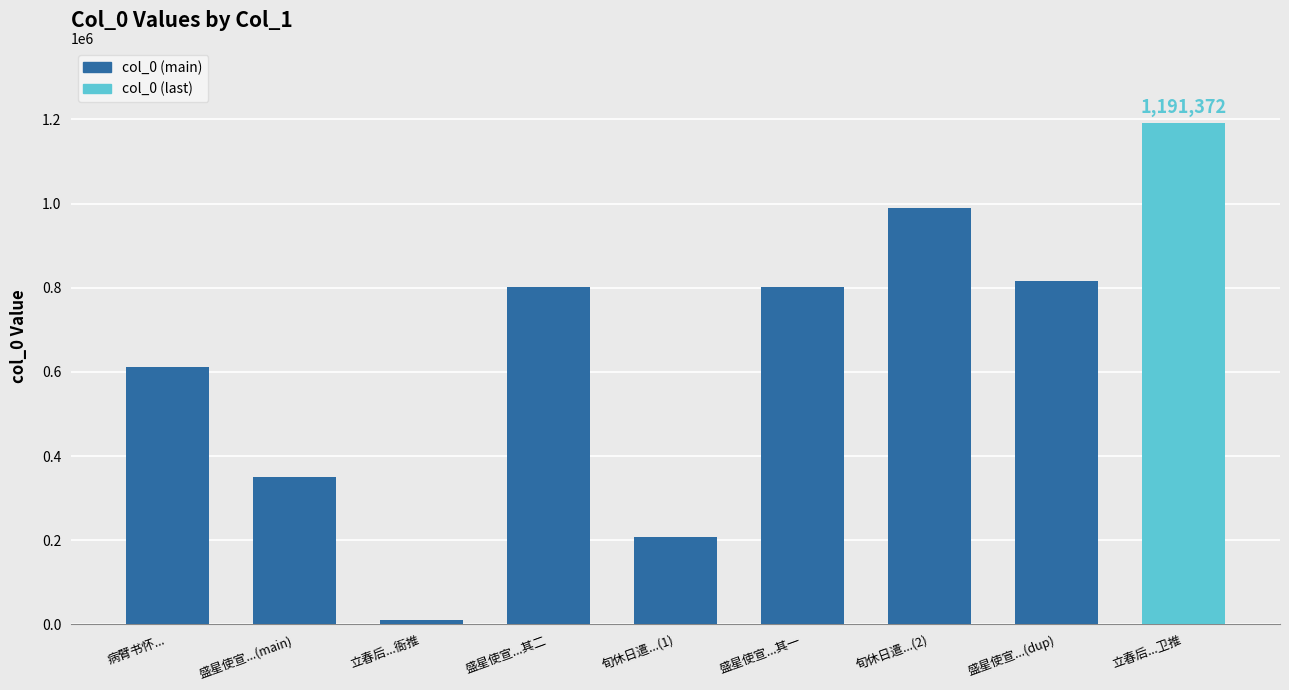

What position from the left is 盛星使宣...其二?

4